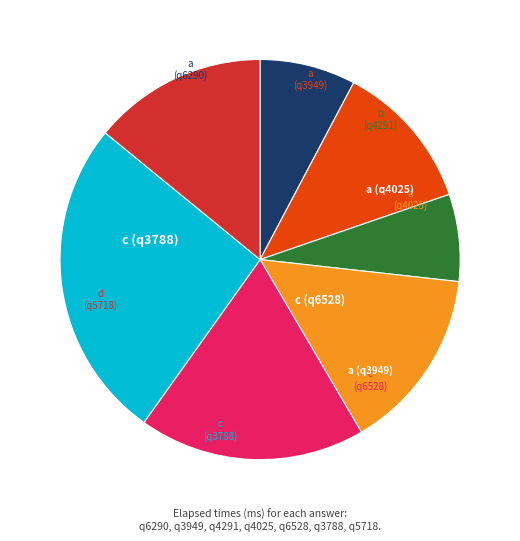

Does any single category account for the majority?

No